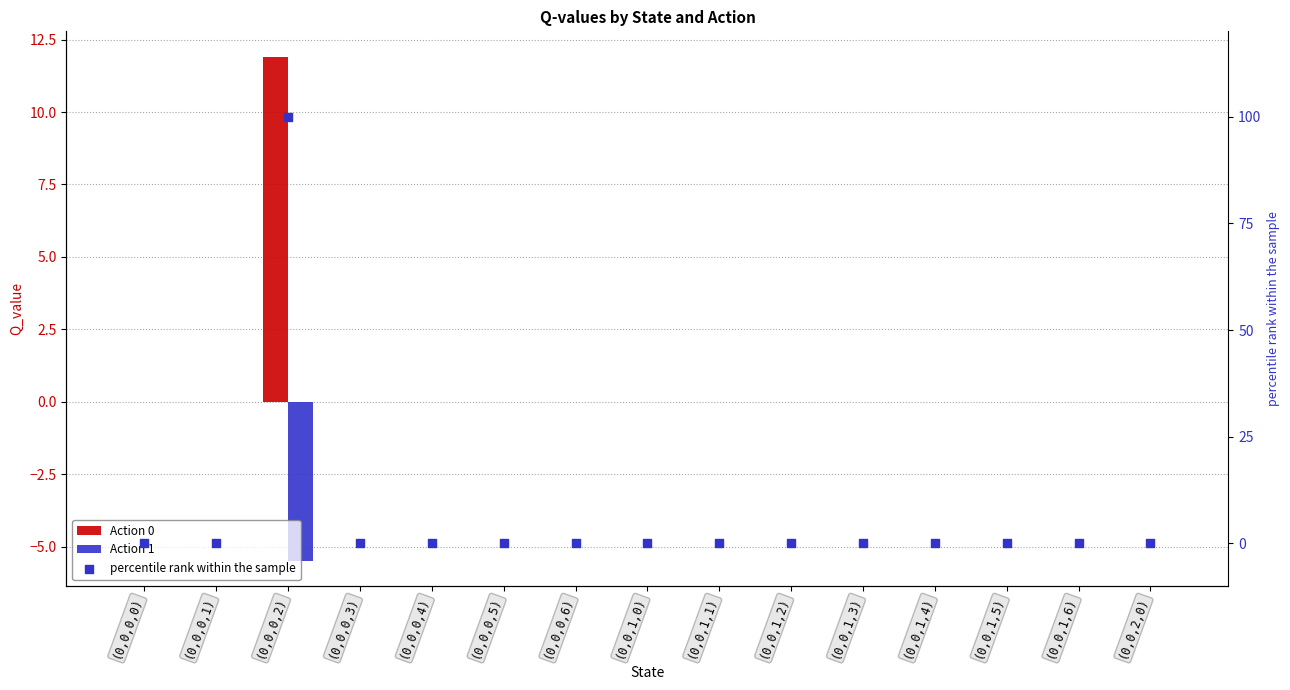

What are all the series names shown in the legend?

Action 0, Action 1, percentile rank within the sample